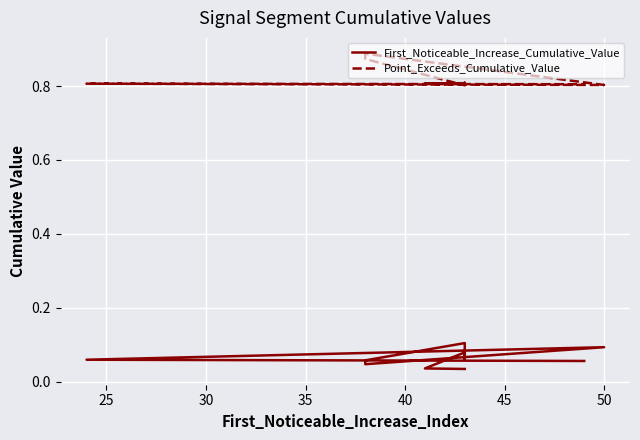

Which has a higher value, 50 or 30?

30